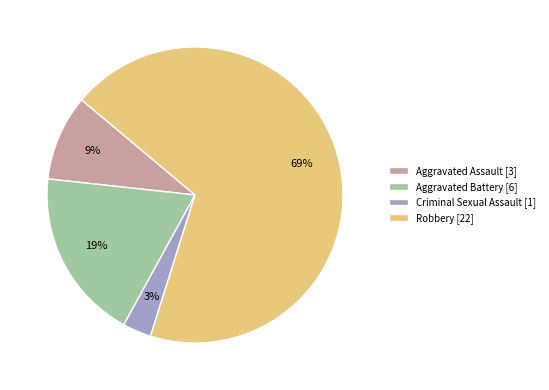

Does Robbery account for over 50% of the chart?

Yes